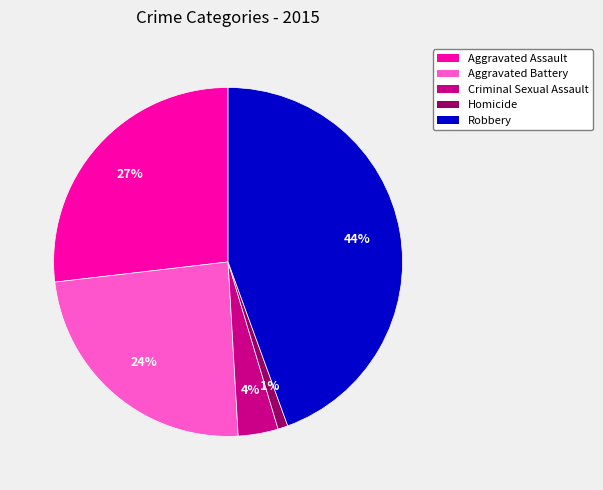

To the nearest percent, what is the combined percentage of Aggravated Assault and Robbery?

71%